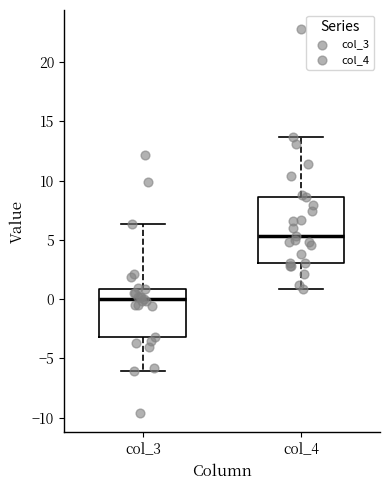

Which box's median line is the lowest?

col_3